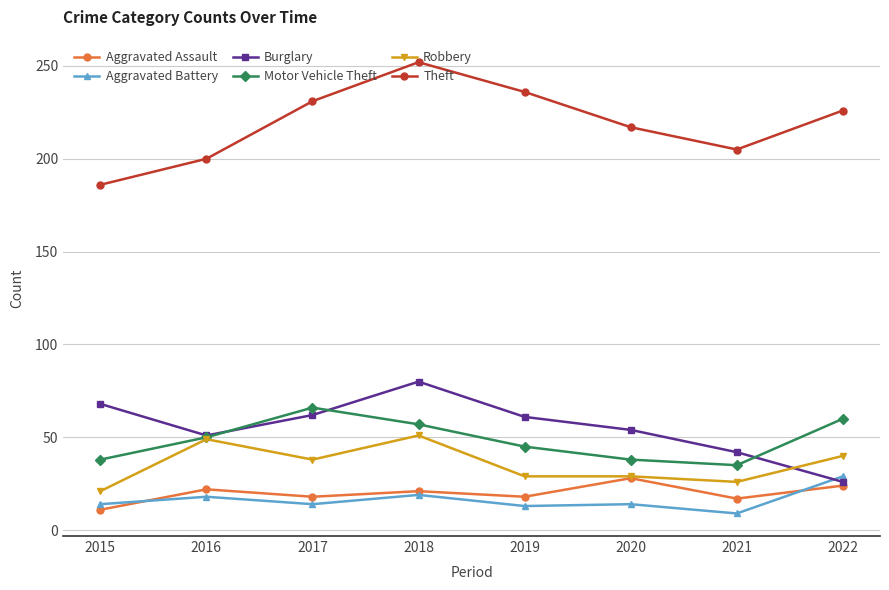

What is the greatest value displayed?

252